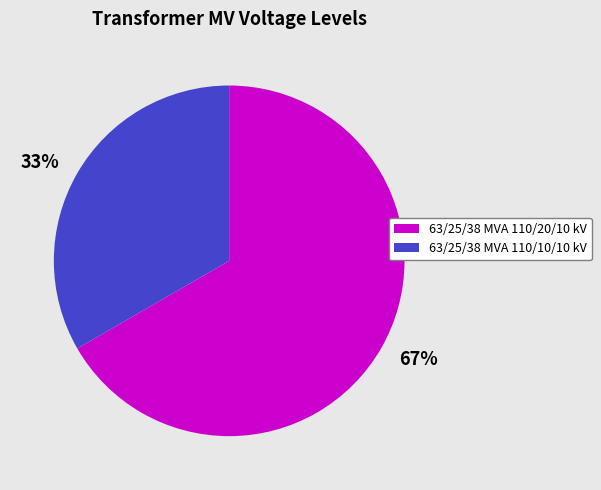

What is the smallest slice in the pie chart?

33%